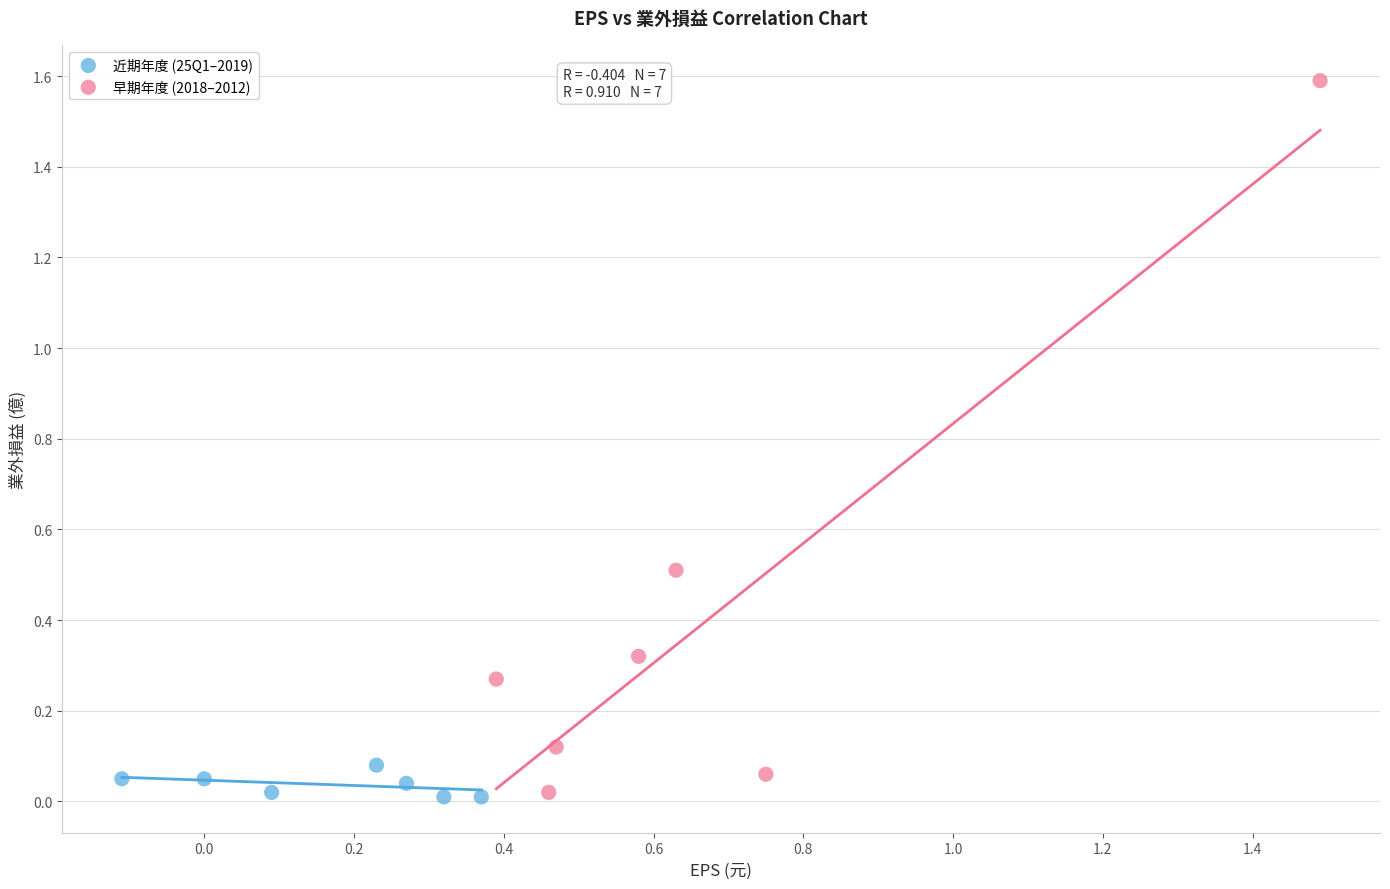

Which series reaches the maximum Y coordinate?

早期年度 (2018–2012)